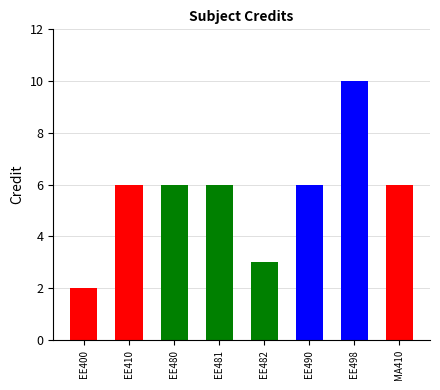

What is the approximate value at EE410?

6